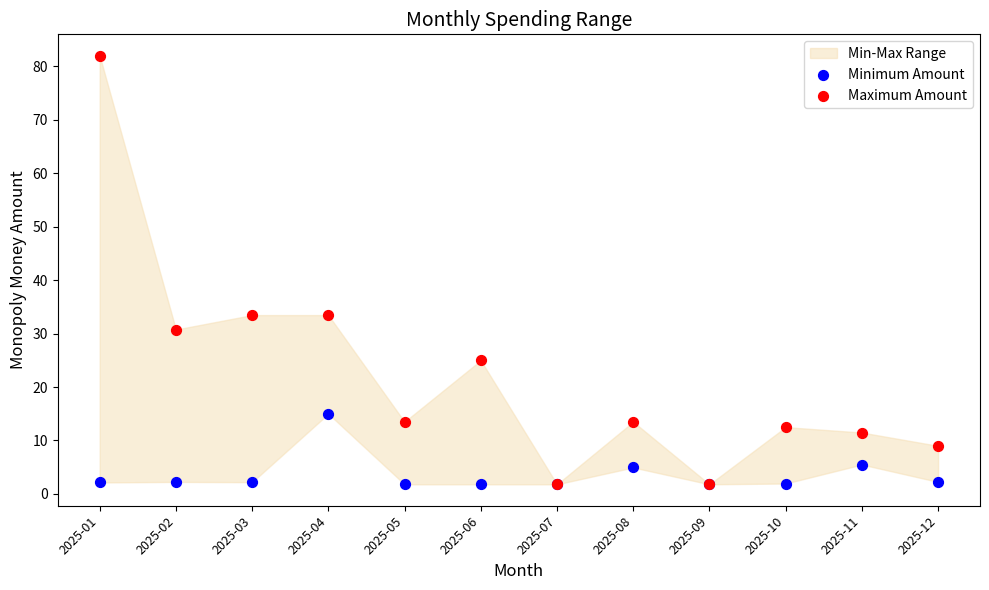

In the Minimum Amount series, what Y value is closest to 8?

5.5